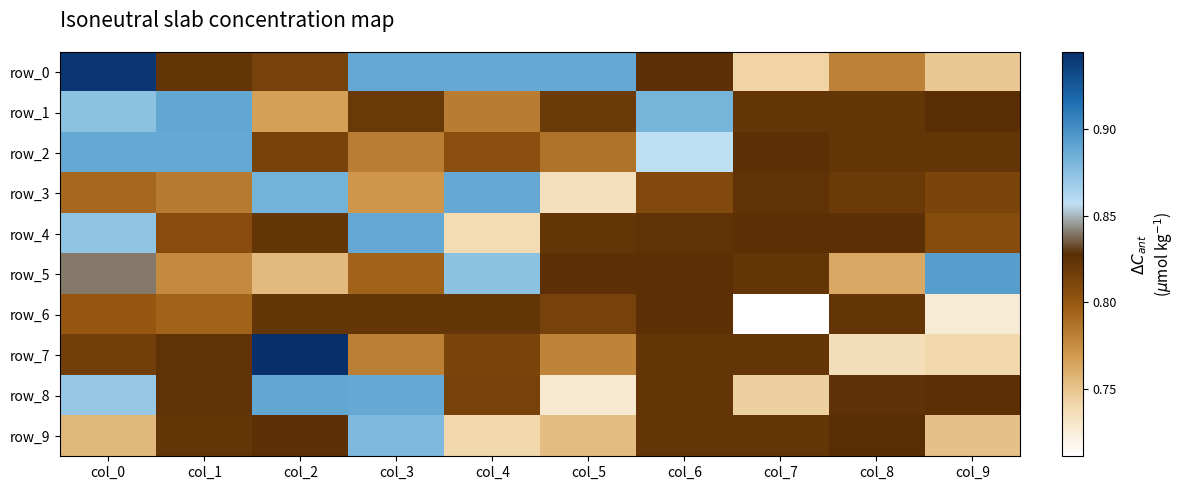

What value does the row_9 series have at col_2?

0.8